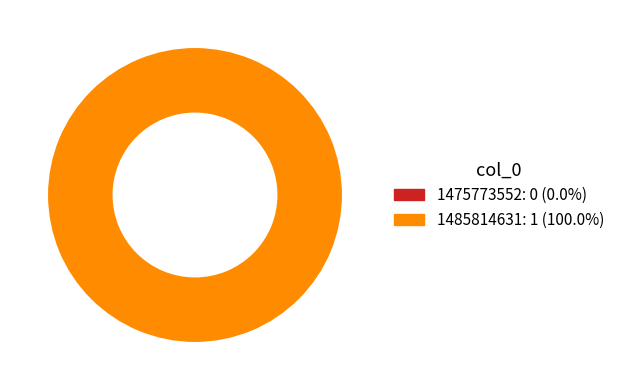

What is the largest slice in the pie chart?

1485814631